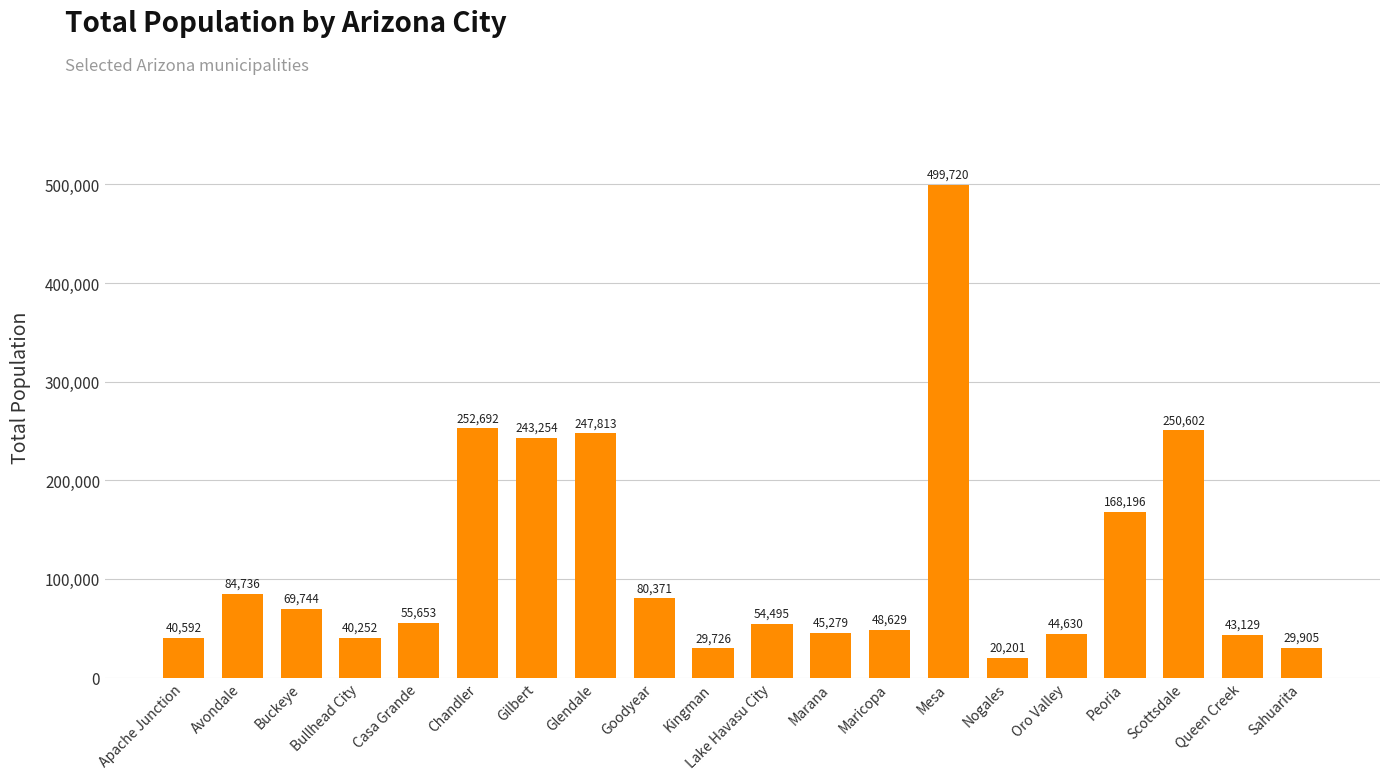

Reading left to right, what are all the values shown in this chart?

40592	84736	69744	40252	55653	252692	243254	247813	80371	29726	54495	45279	48629	499720	20201	44630	168196	250602	43129	29905